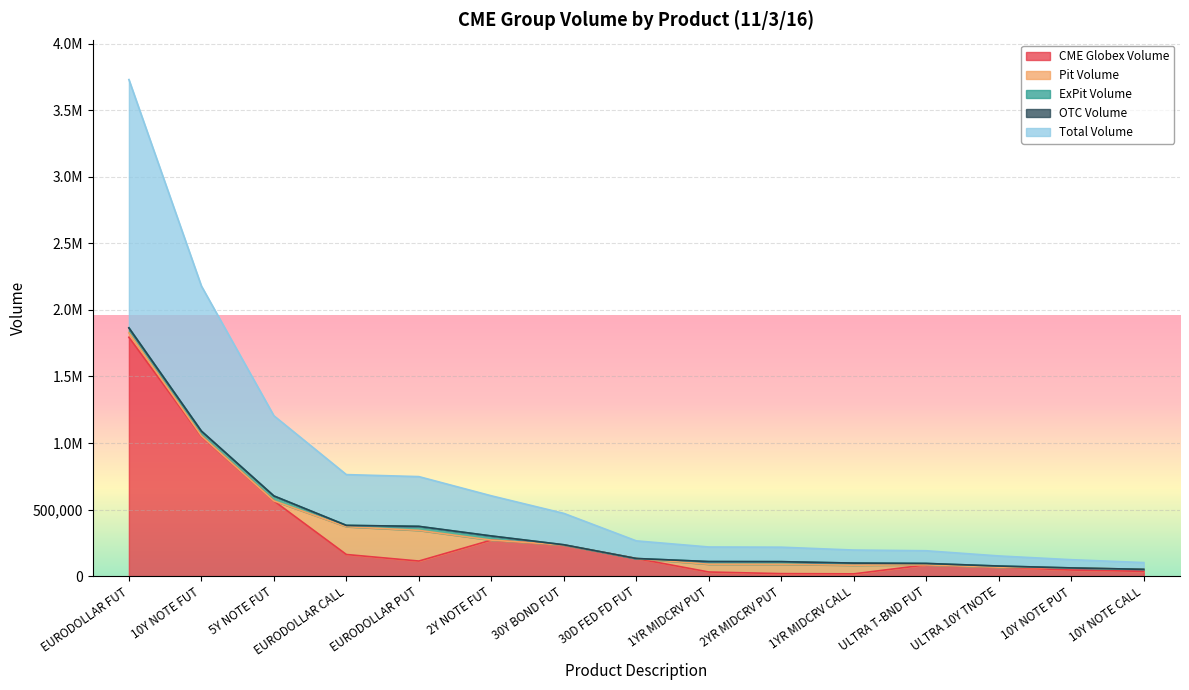

What position from the right is 2Y NOTE FUT?

10